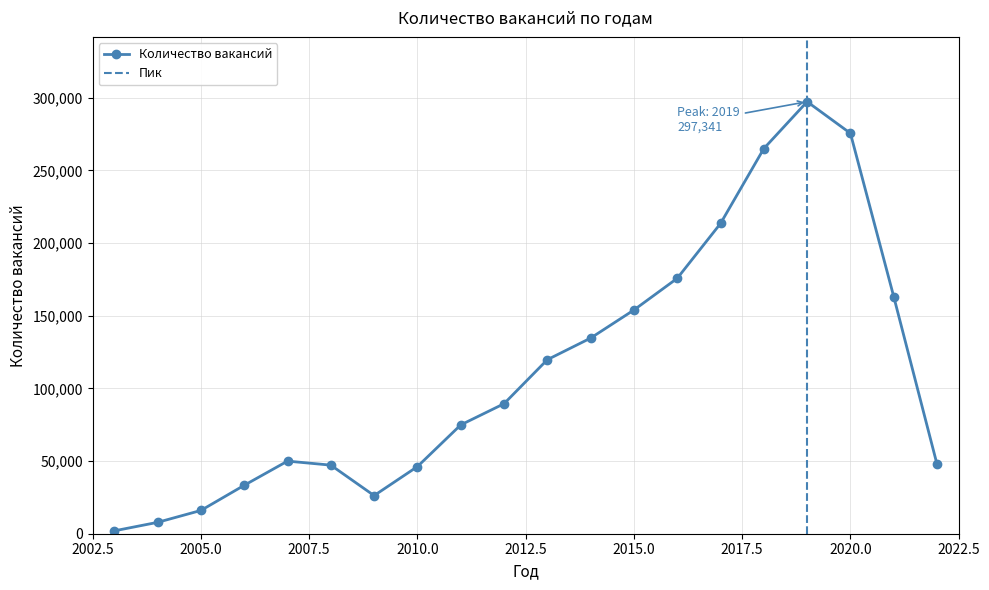

What is the difference between the maximum and minimum values?

295358